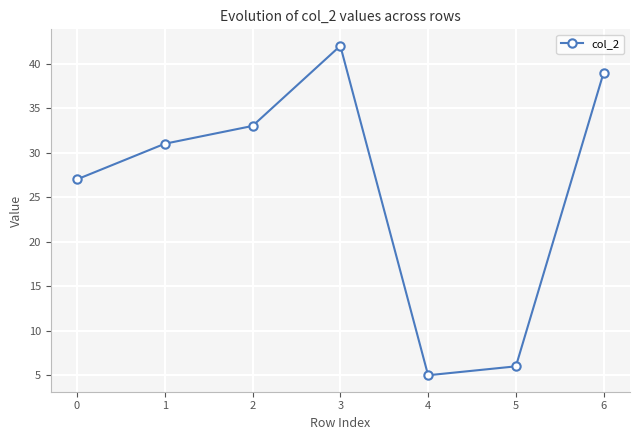

How many interior local valleys (lower than both neighbors) does the data have?

1